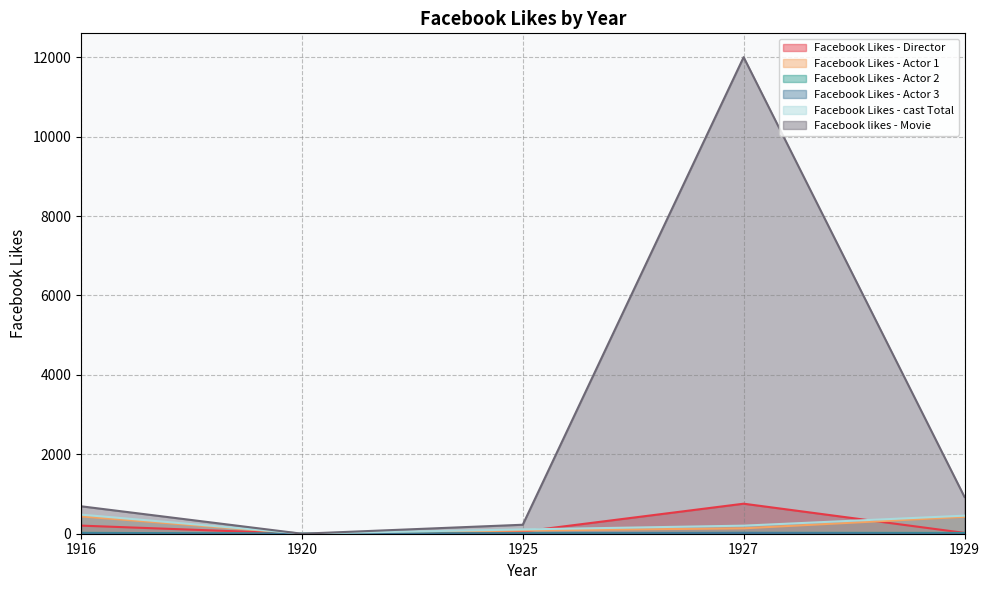

At which category is the sum across all series the highest?

1927